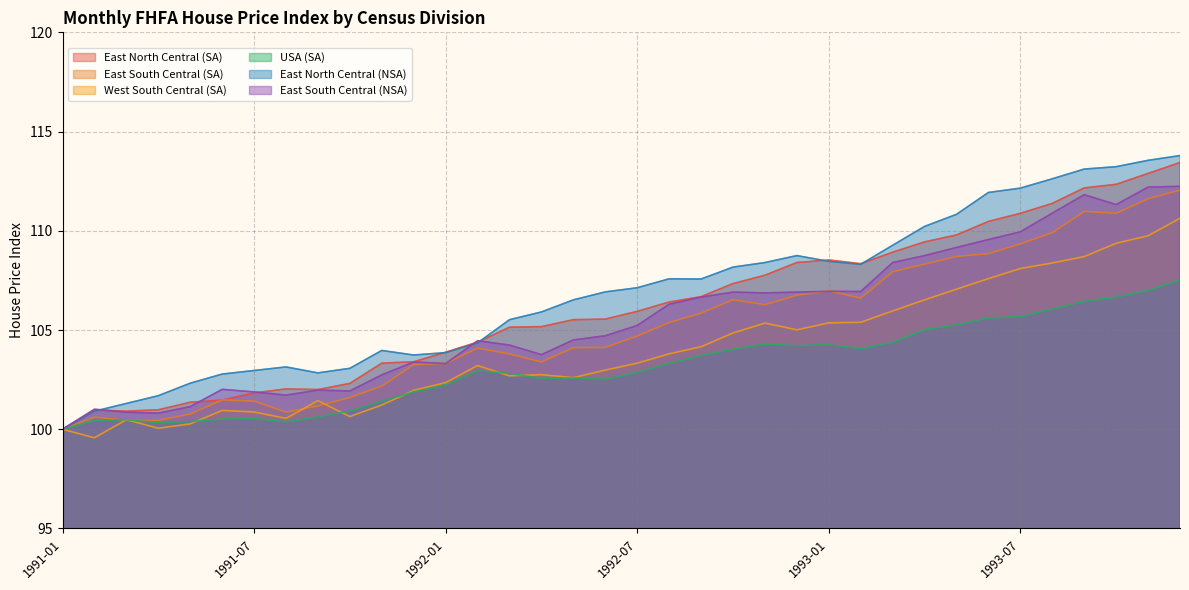

Which series ends up on top after the final intersection of East North Central (SA) and East South Central (SA)?

East North Central (SA)